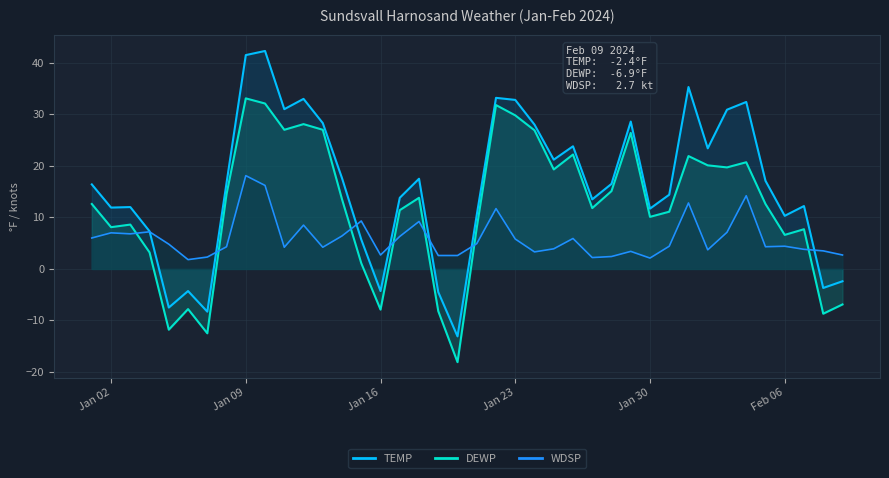

How many data points in WDSP are above 4?

25